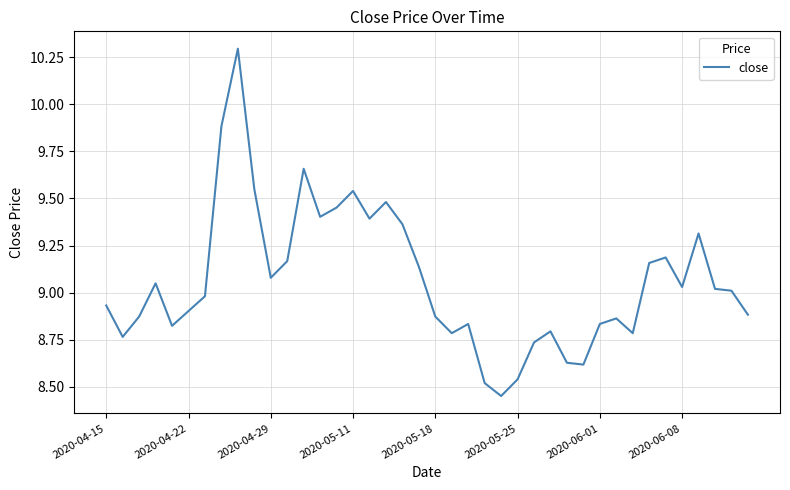

What is the greatest value displayed?

10.3